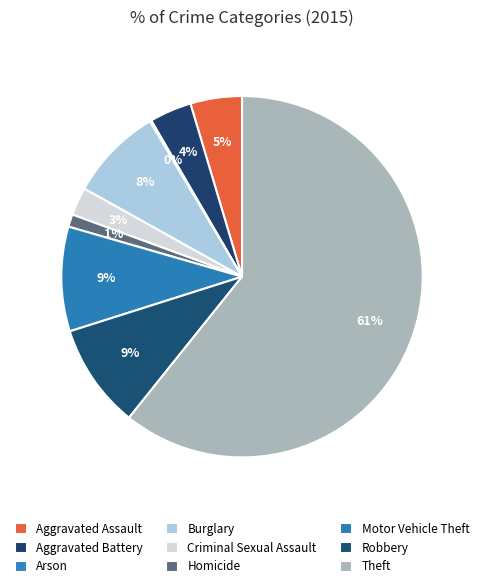

How many segments does this pie chart have?

9